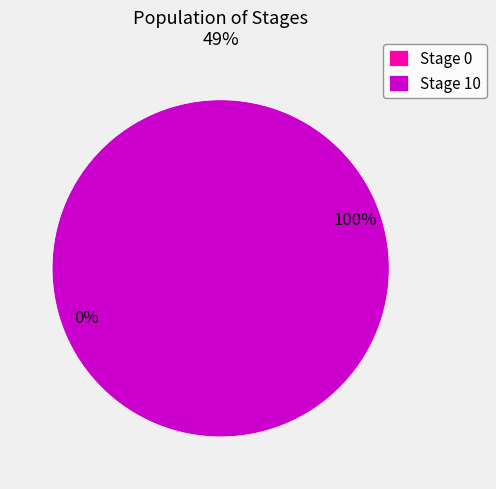

What is the largest slice in the pie chart?

Stage 10